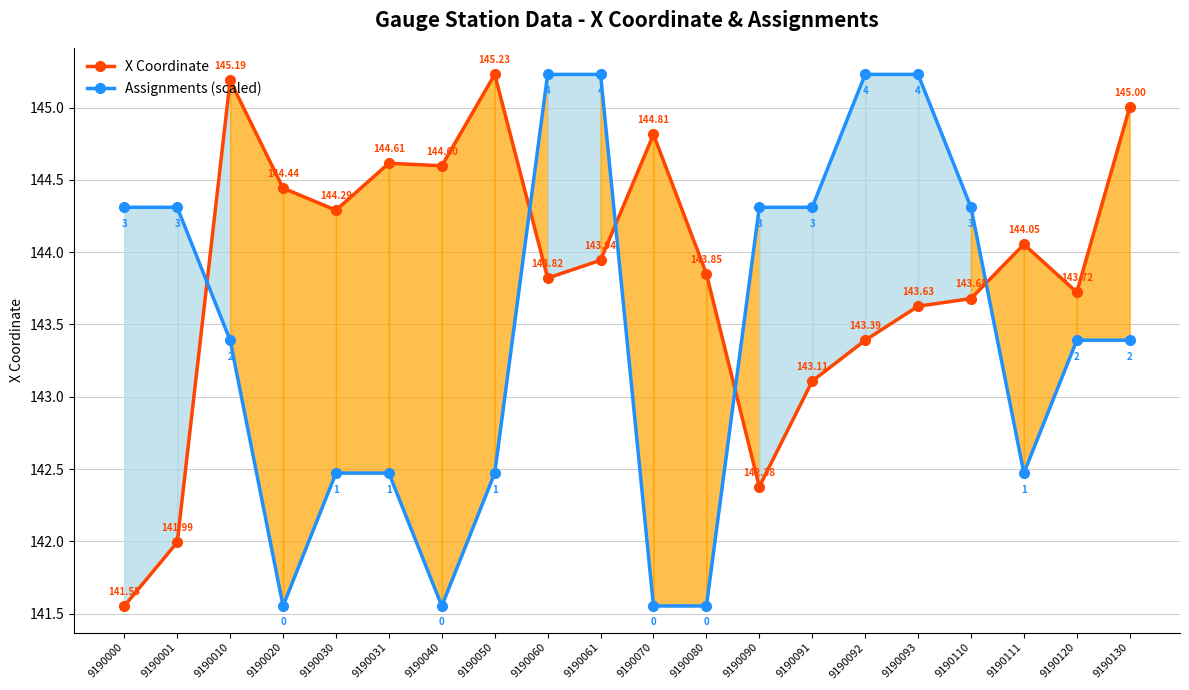

How many interior local valleys does the Assignments (scaled) series have?

3